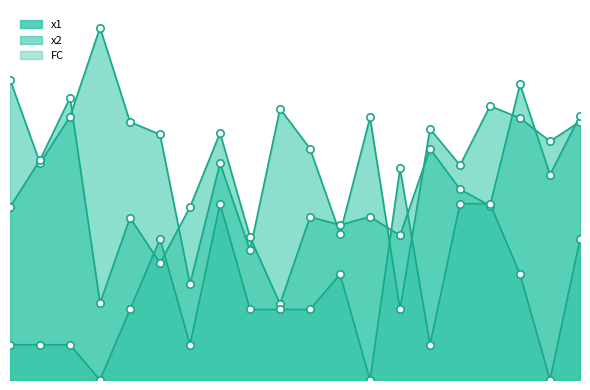

At how many categories does at least one series exceed 1?

20